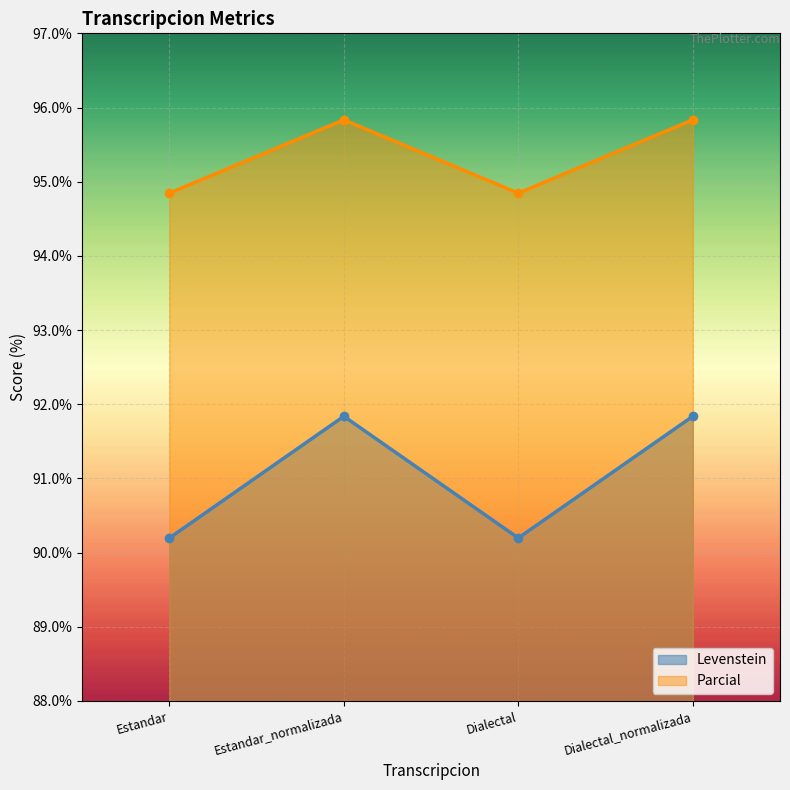

Is it true that Parcial equals 126.2 at Dialectal?

False